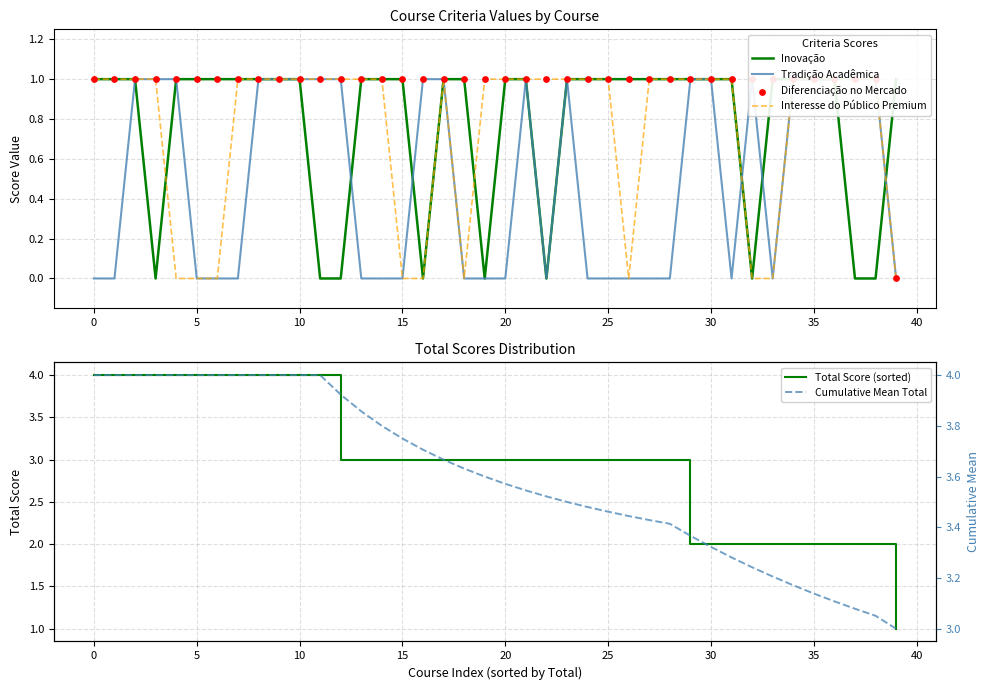

At how many categories does at least one series exceed 3?

39